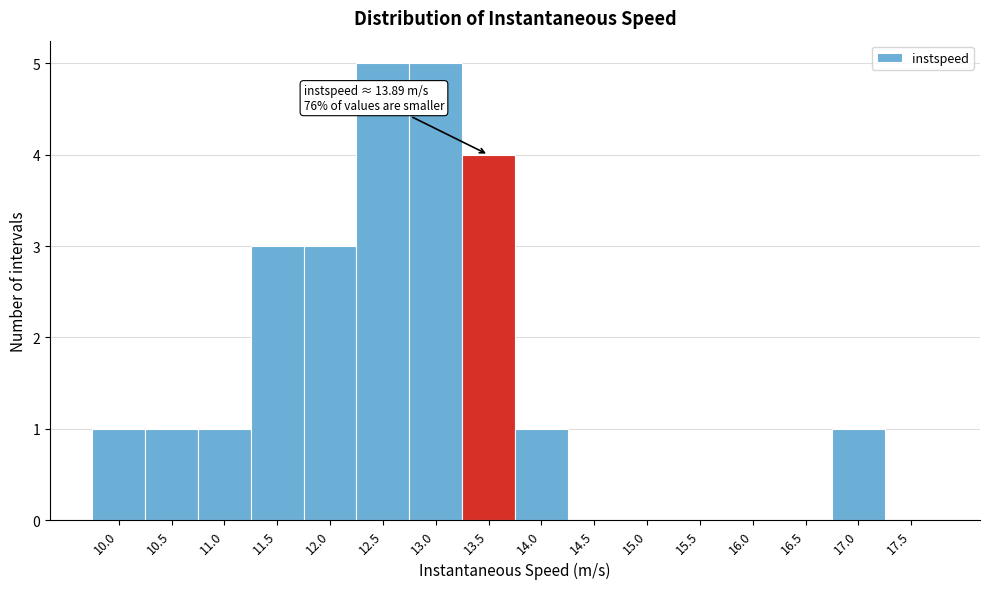

Reading left to right, list all the values displayed in this chart.

10.0=1	10.5=1	11.0=1	11.5=3	12.0=3	12.5=5	13.0=5	13.5=4	14.0=1	14.5=0	15.0=0	15.5=0	16.0=0	16.5=0	17.0=1	17.5=0